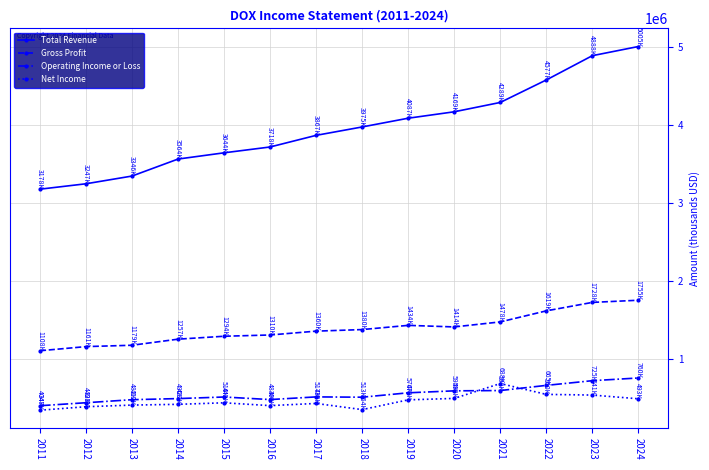

Is the value of Total Revenue at 2015 greater than the value of Operating Income or Loss at 2021?

Yes